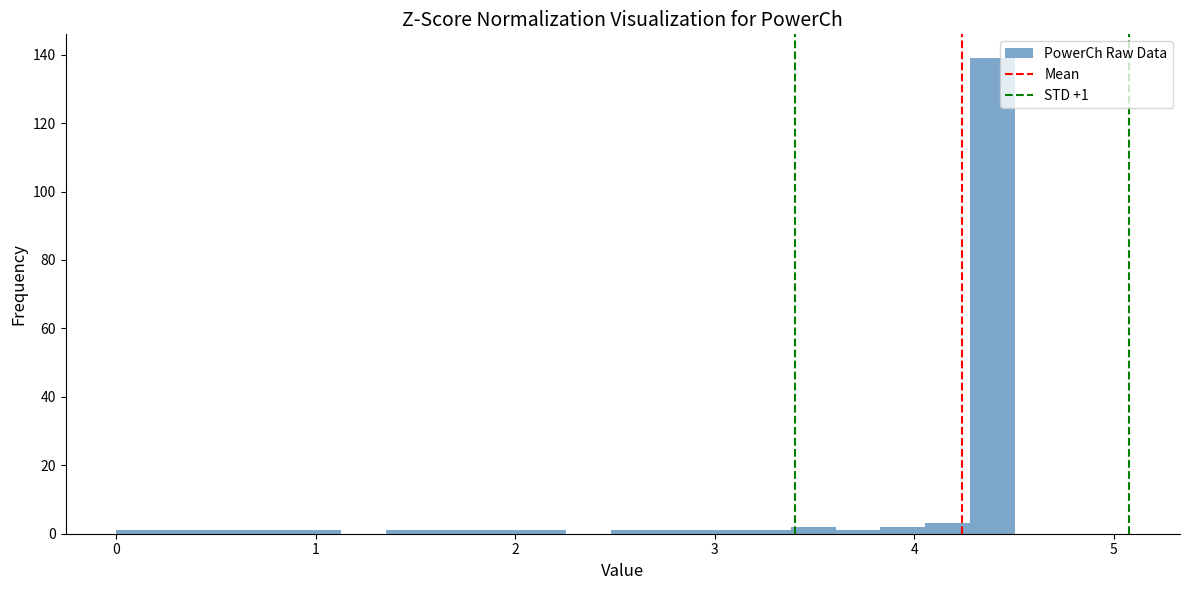

Read against the x-axis, roughly where is the centre of the tallest bar?

4.4